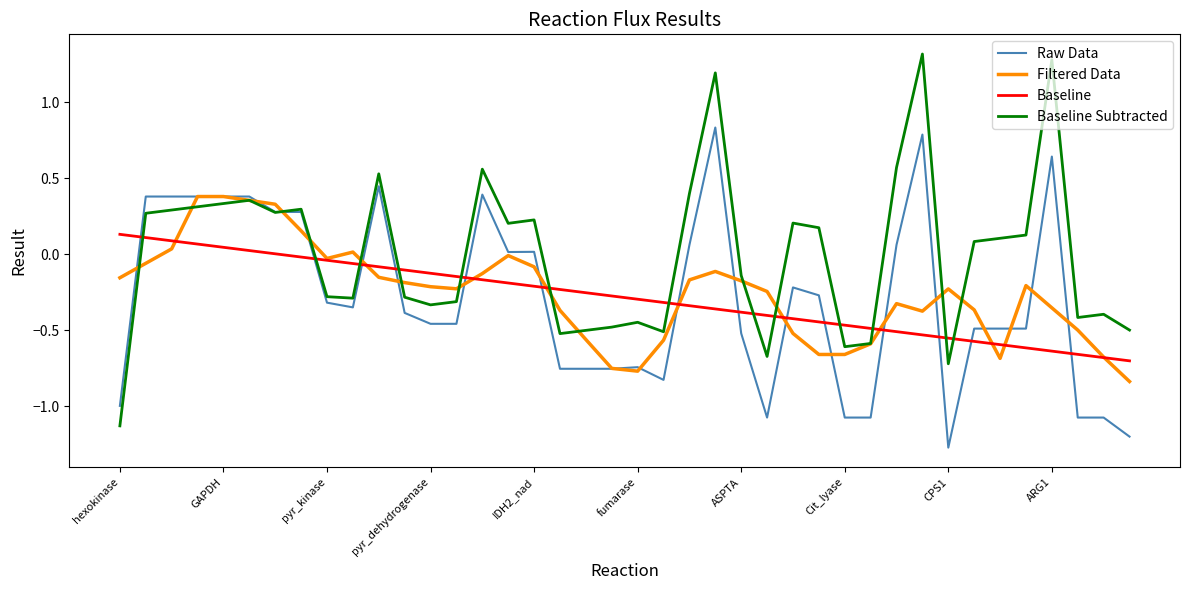

Rank the series by their maximum value, from lowest to highest.

Baseline, Filtered Data, Raw Data, Baseline Subtracted